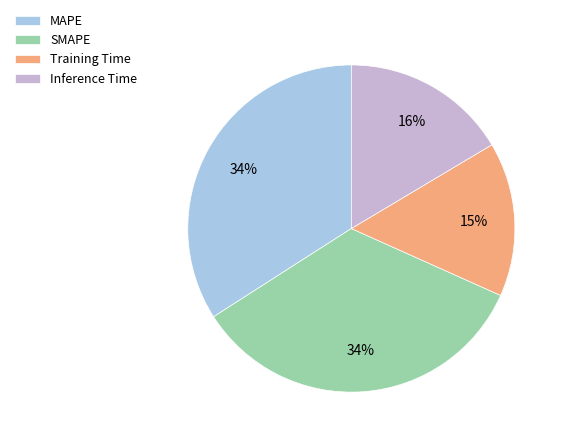

How many segments does this pie chart have?

4